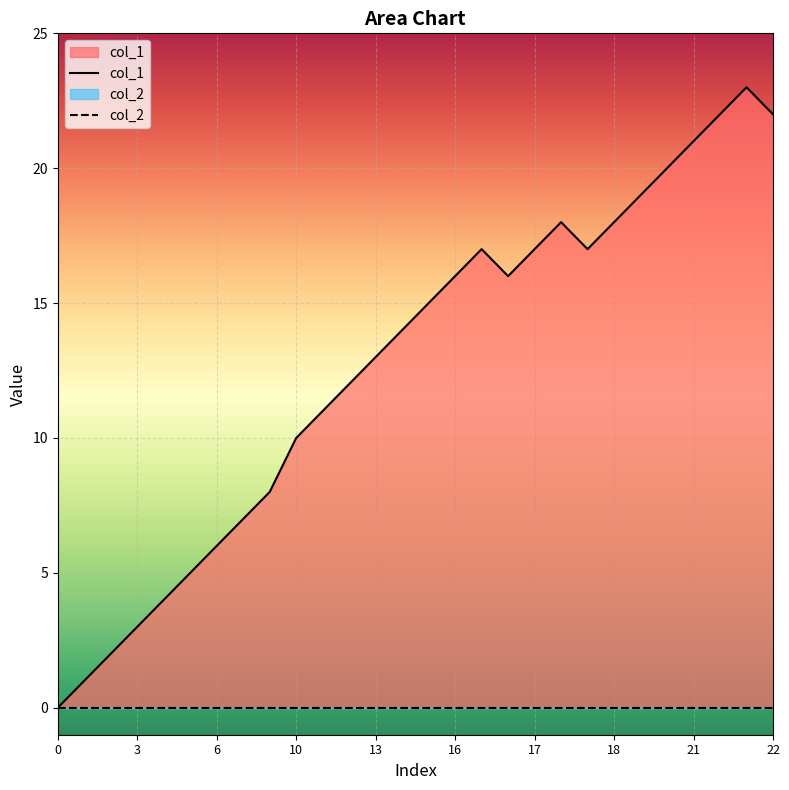

What is the label of the 22nd point from the left?

18